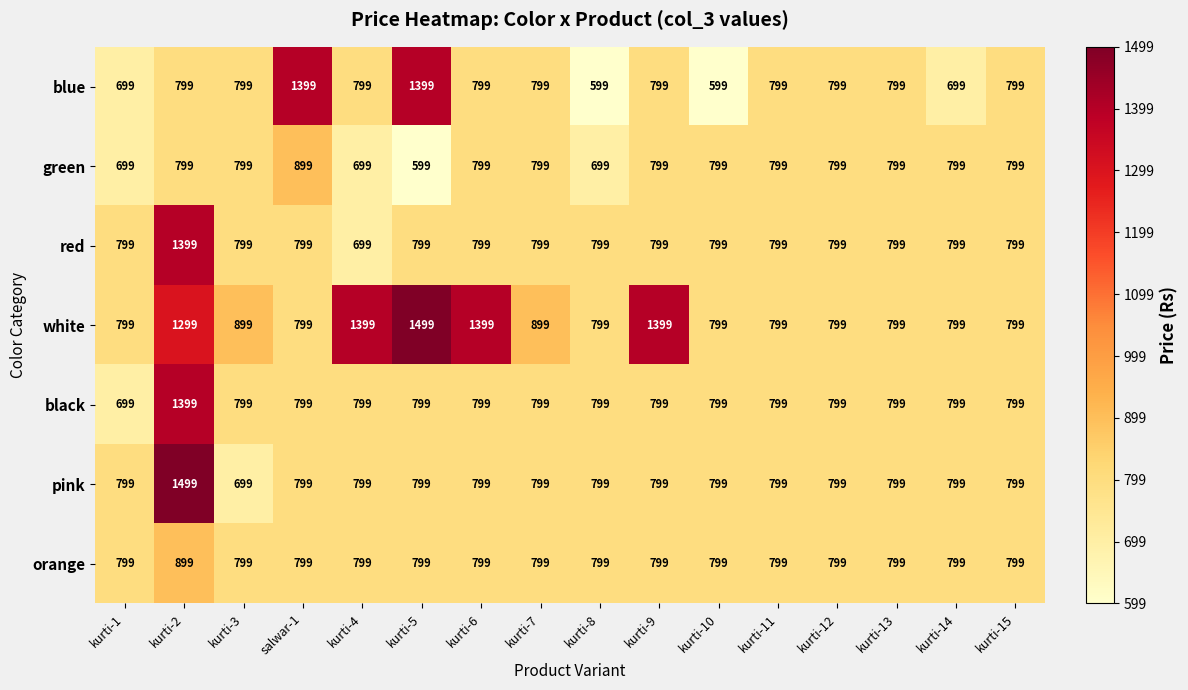

The pink series shows 1240 at kurti-12. True or false?

False